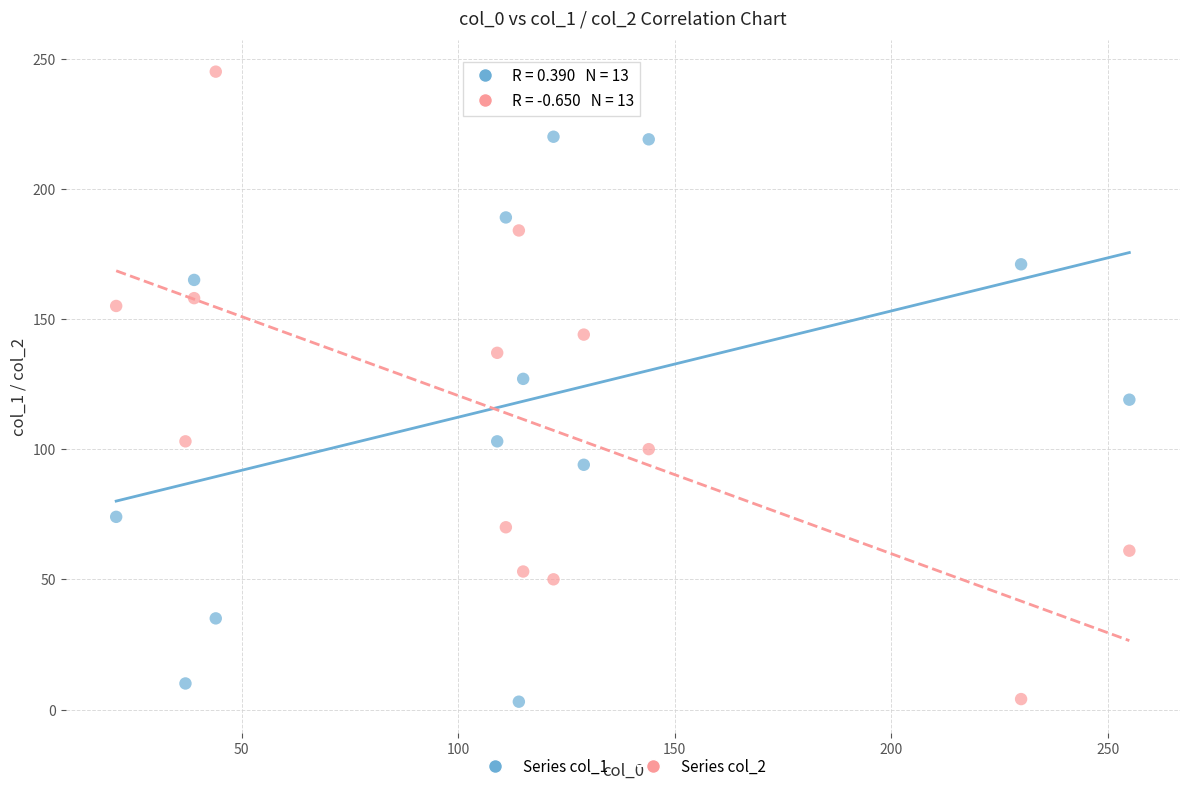

Across all data points, what is the range of X values (max minus min)?

234